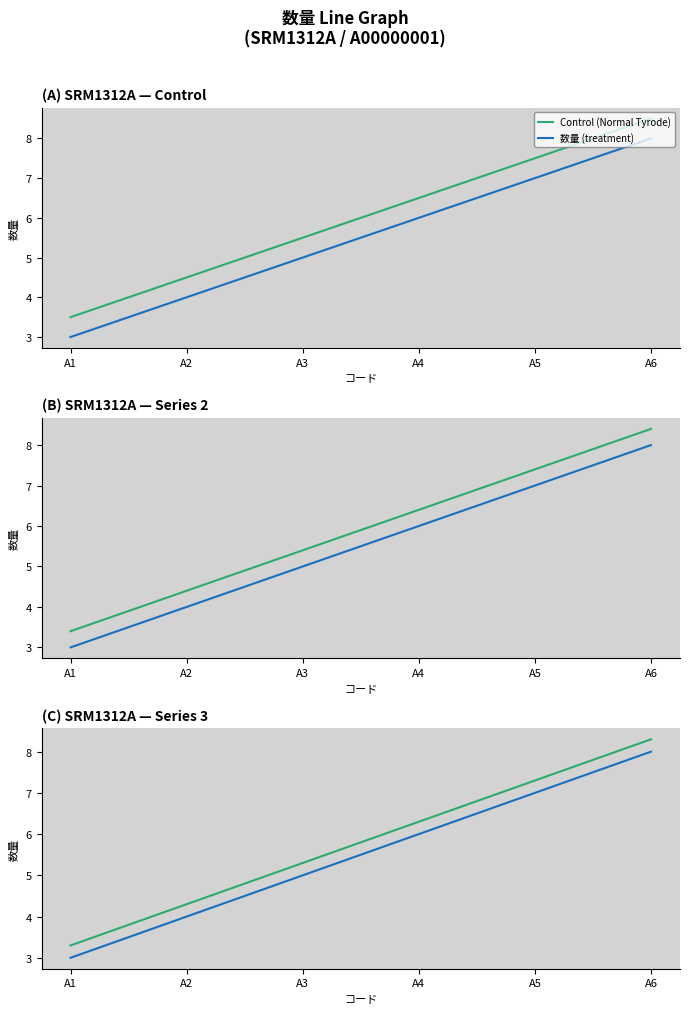

What is the difference between the Control (Normal Tyrode) values at A2 and A6?

4.0